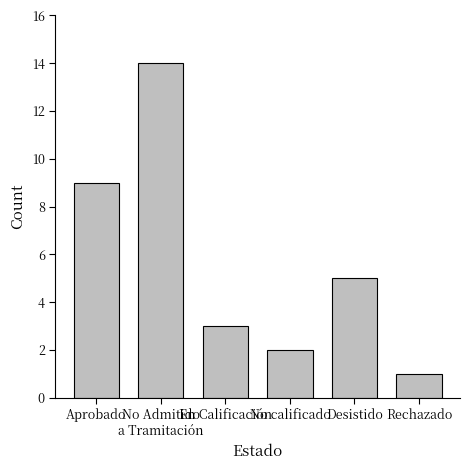

What is the change in value from No Admitido
a Tramitación to No calificado?

-12